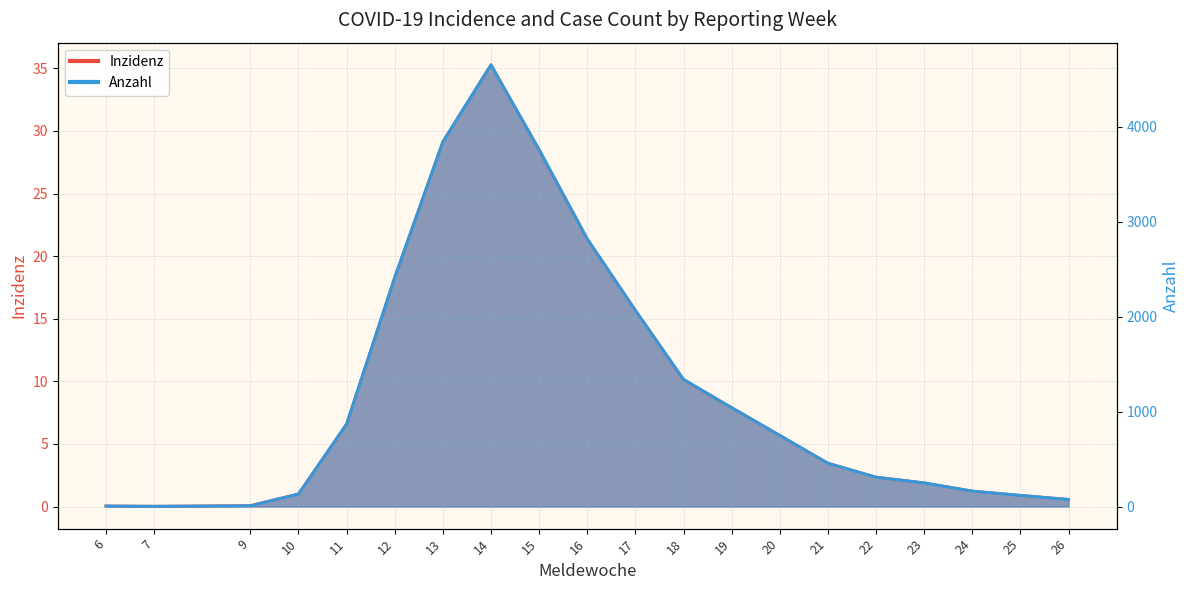

Rank the series by their maximum value, from highest to lowest.

Anzahl, Inzidenz